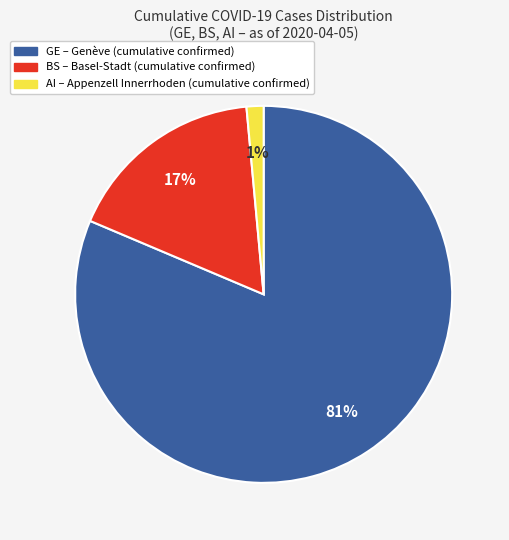

To the nearest percent, what is the average slice percentage?

33%